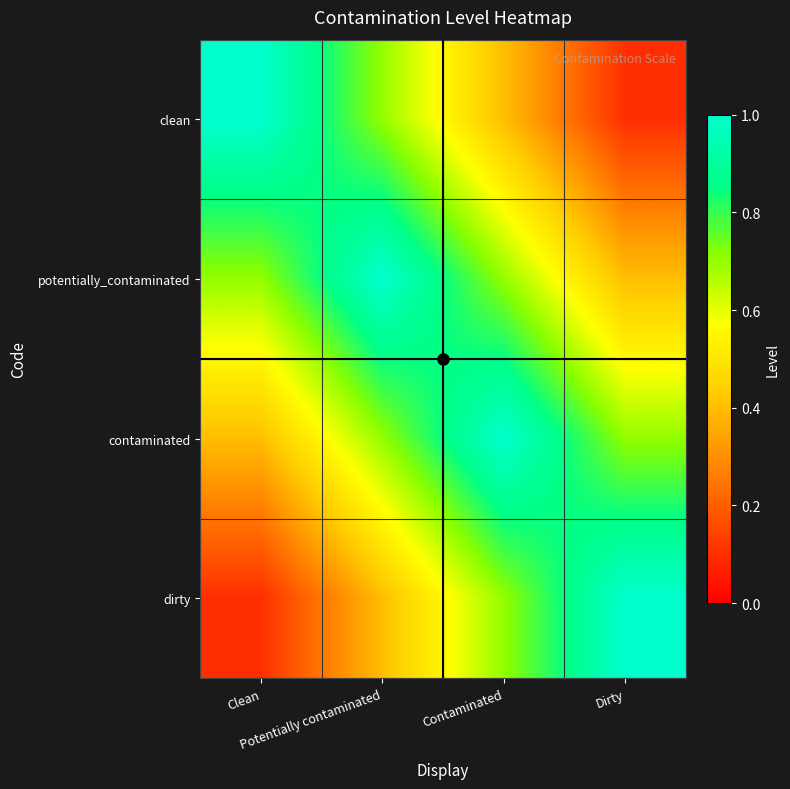

Which series has the largest range (max minus min)?

clean